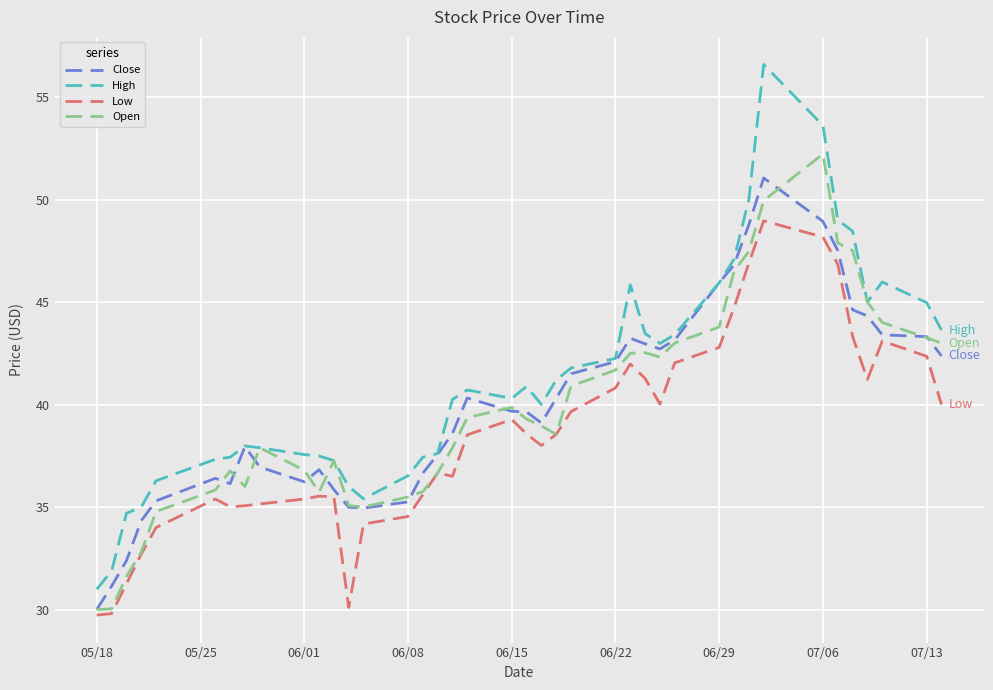

Which series has the largest range (max minus min)?

High